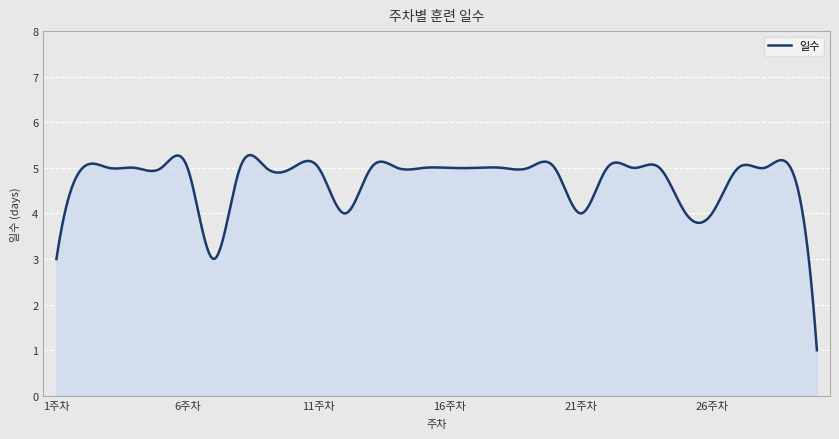

What is the maximum value shown in the chart?

5.3